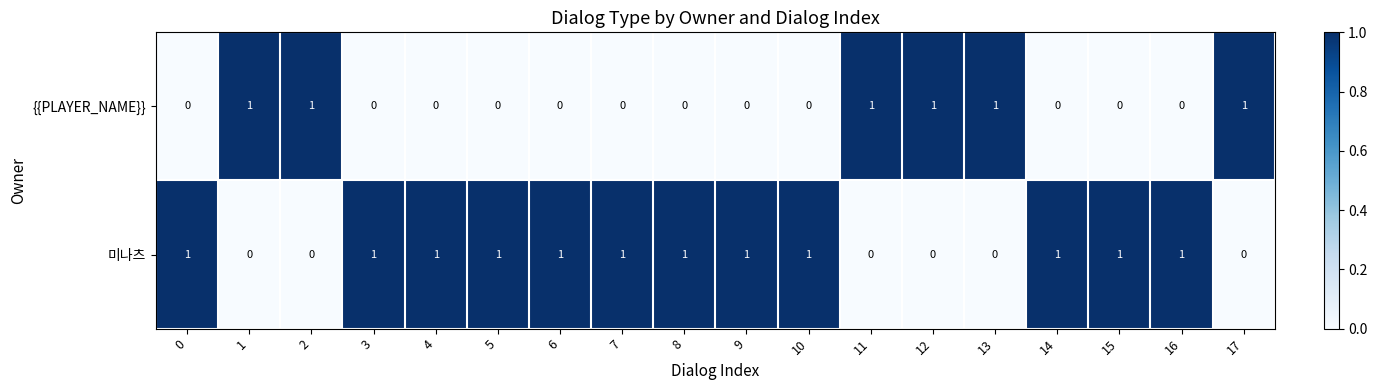

What is the sum of all {{PLAYER_NAME}} values?

6